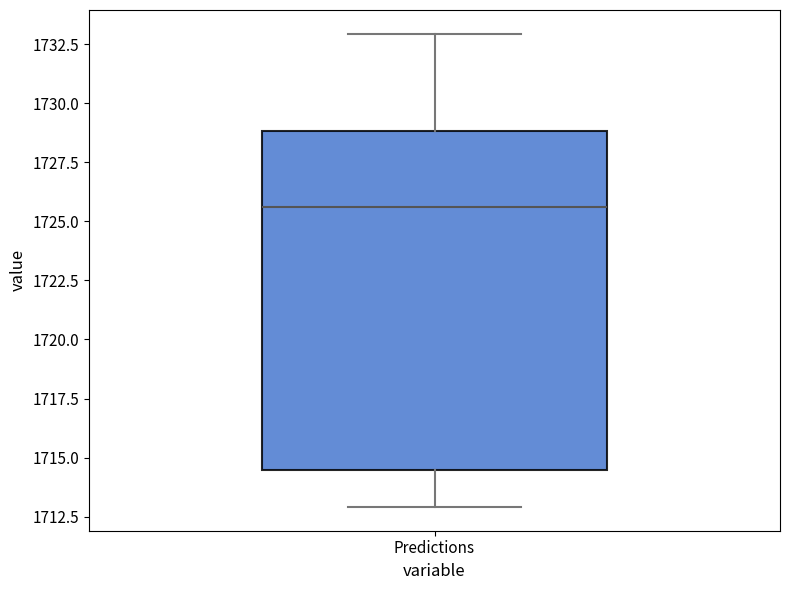

Read this box plot against the y-axis: the position of the median line, the range covered by the box, and the ends of both whiskers. The values are not printed on the chart, so give them approximately, as read against the axis.

median 1725.5, box 1714.5 to 1729.0, whiskers 1713.0 to 1733.0